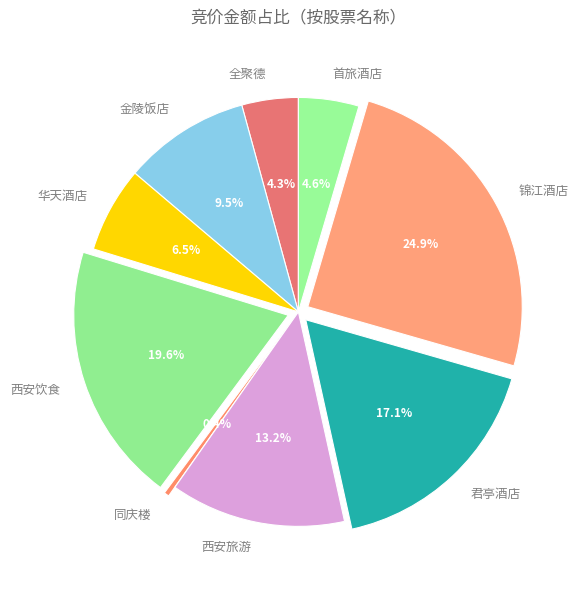

What percentage is the 君亭酒店 slice, to the nearest percent?

17%